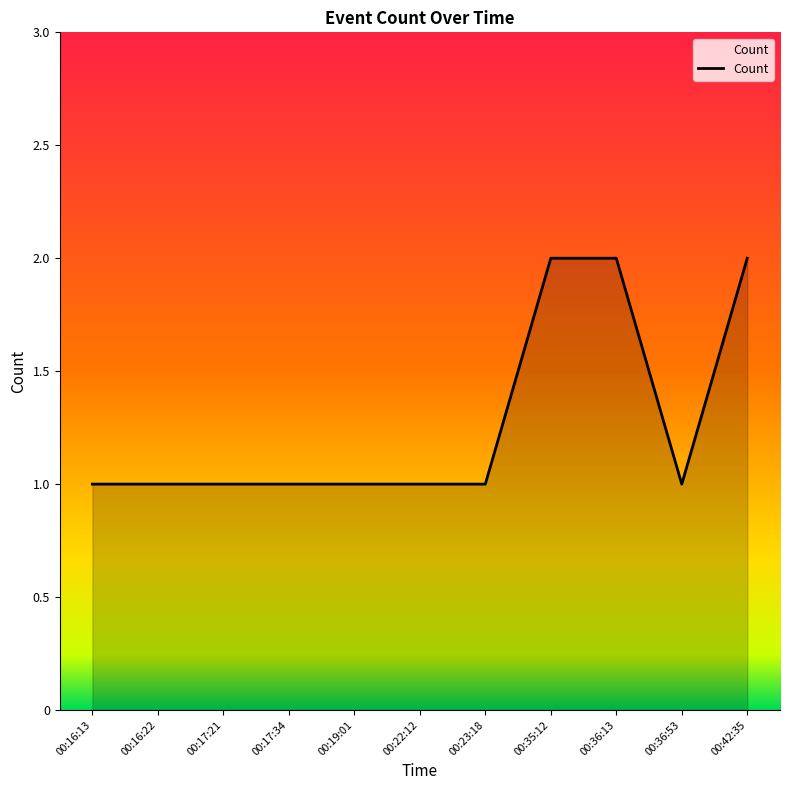

True or false: the data shows 0 at 00:36:53.

False